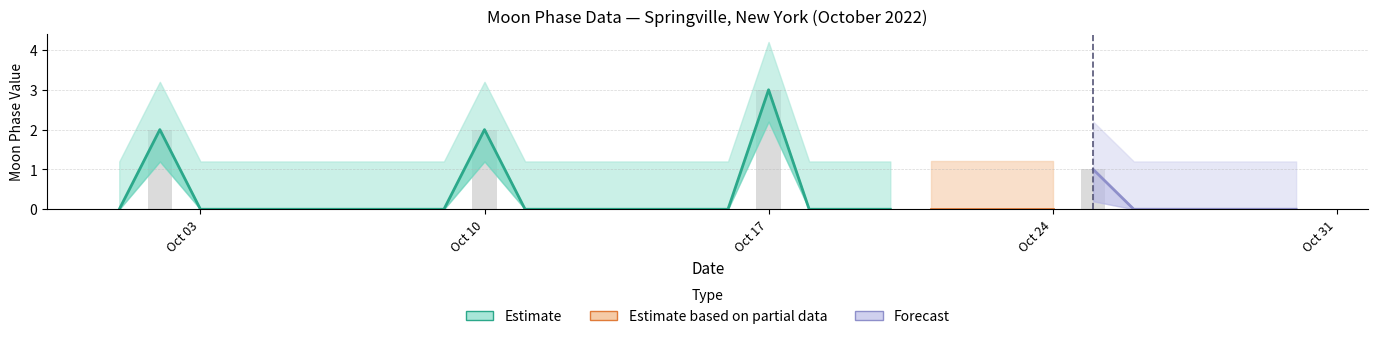

What is the highest value of the Moon_Phases series?

3